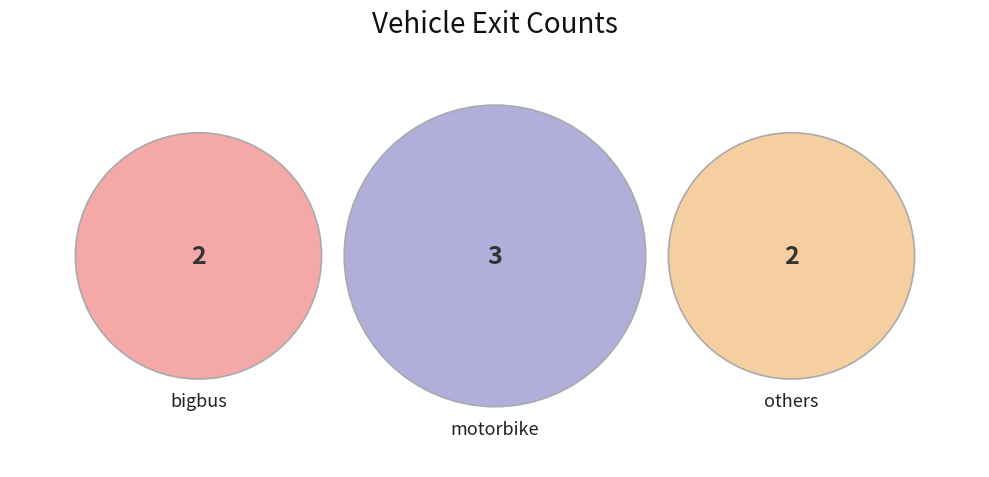

Does bigbus account for over 50% of the chart?

No